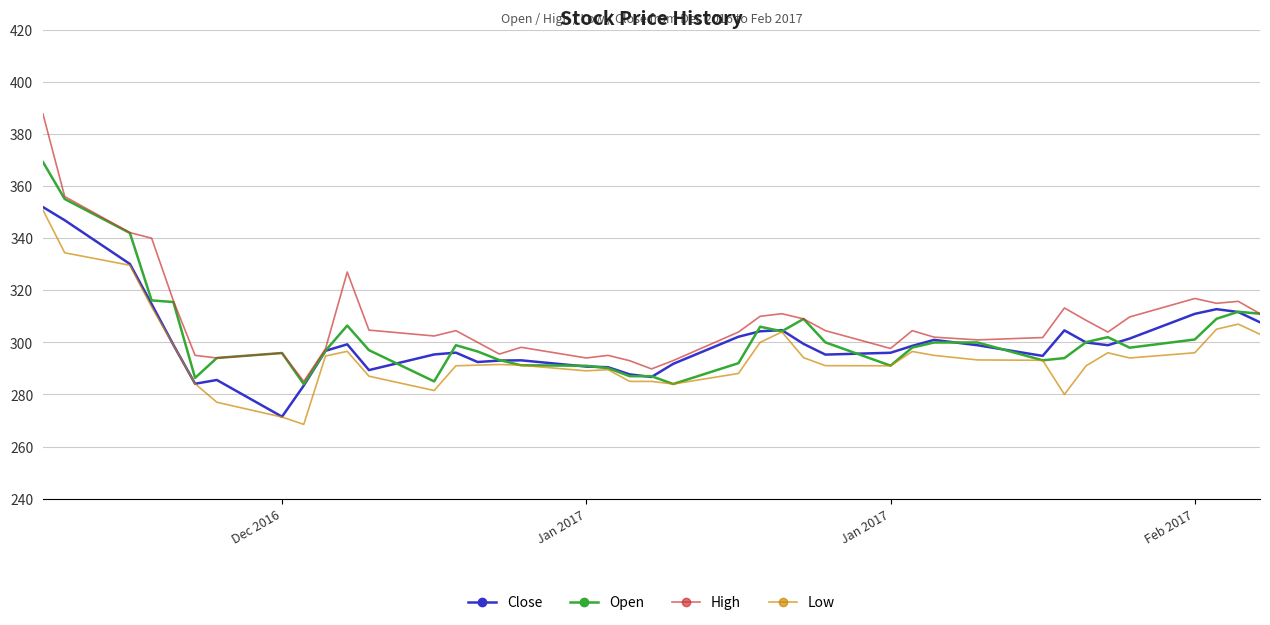

Which series has the largest range (max minus min)?

High